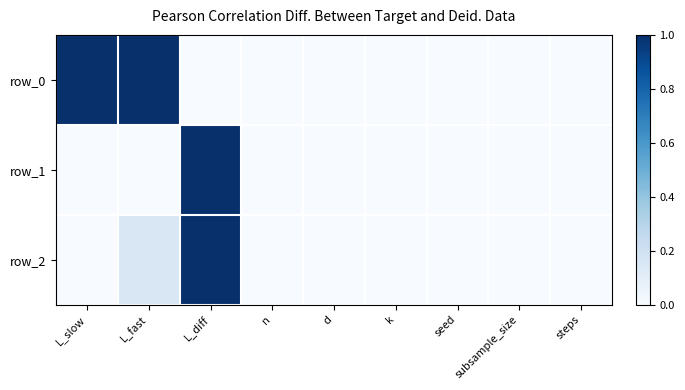

True or false: row_0 has a value of 0.0 at seed.

True